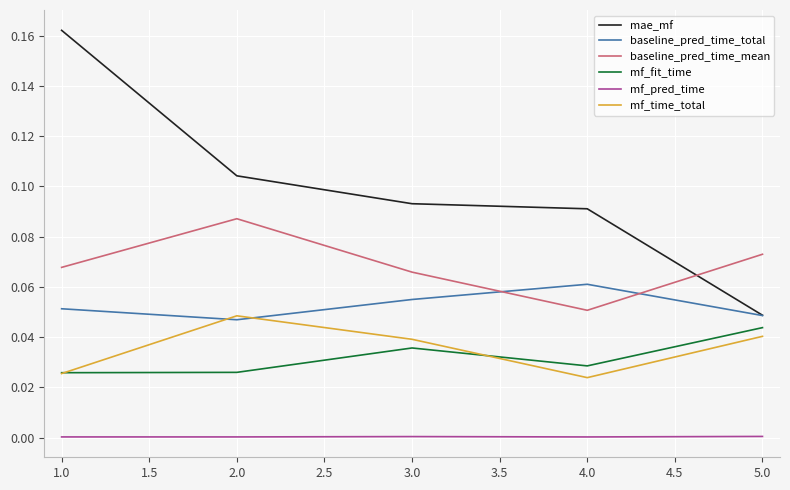

Which series ends up on top after the final intersection of baseline_pred_time_total and mf_time_total?

baseline_pred_time_total